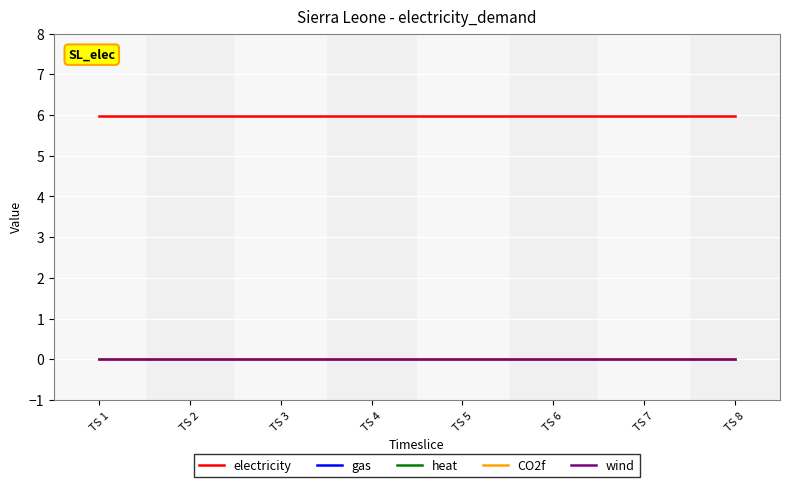

The value of heat at TS 3 is 0.0. True or false?

True